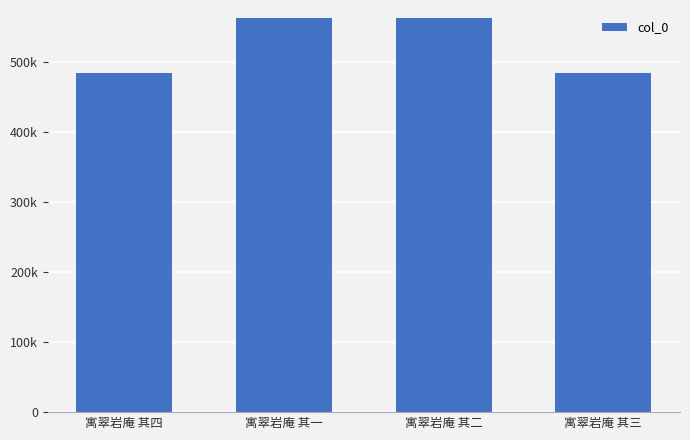

What is the sum of all values?

2091784